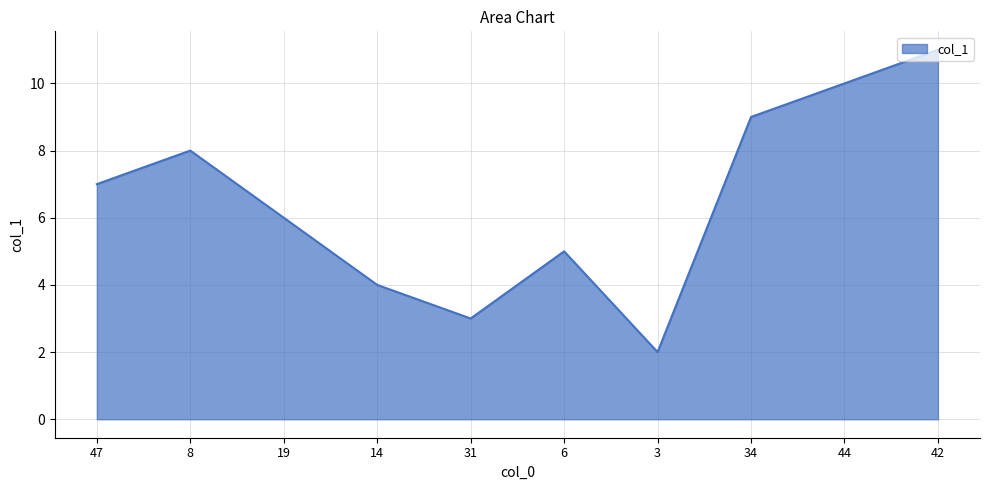

Where is the data nearest to the value 6?

19